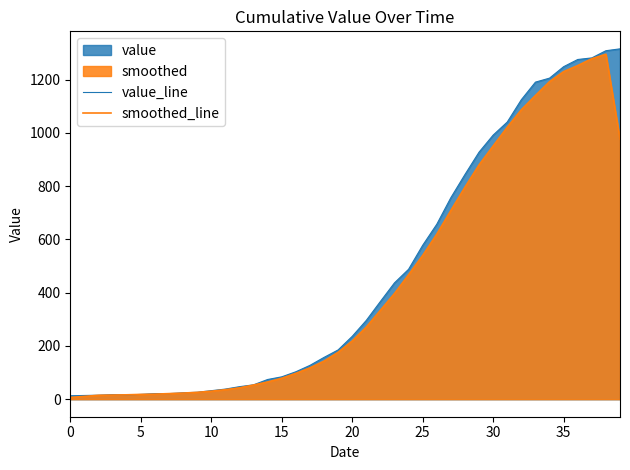

Where is the first local maximum for smoothed_line?

38